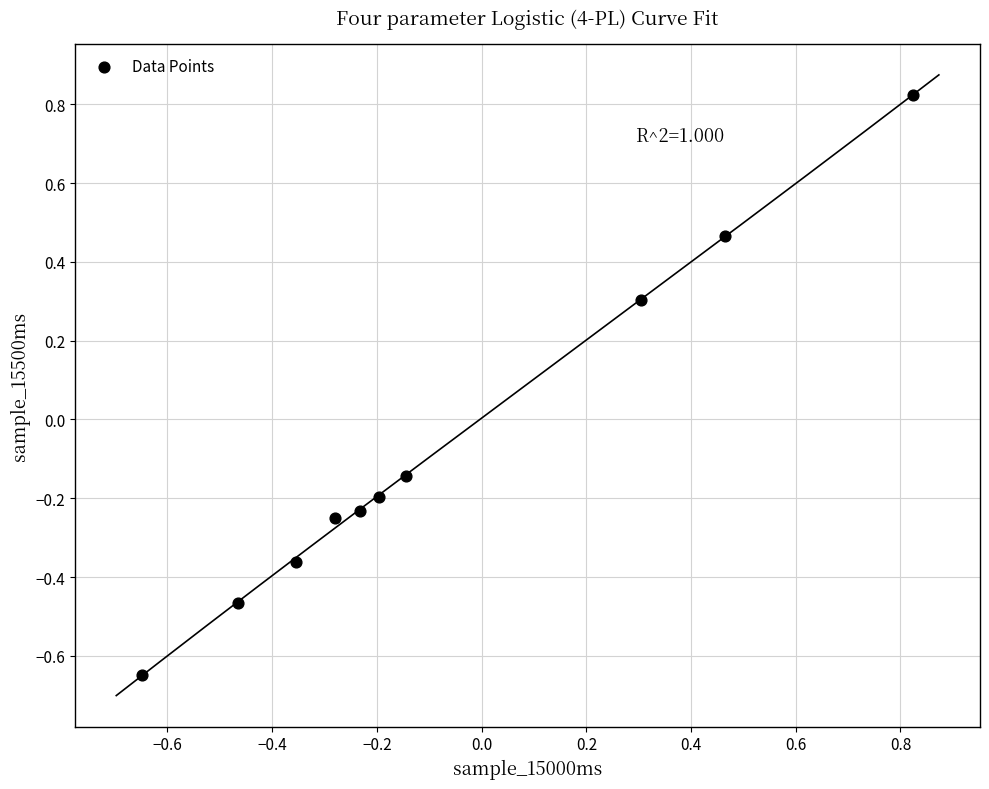

What is the range of X values (max minus min)?

1.5